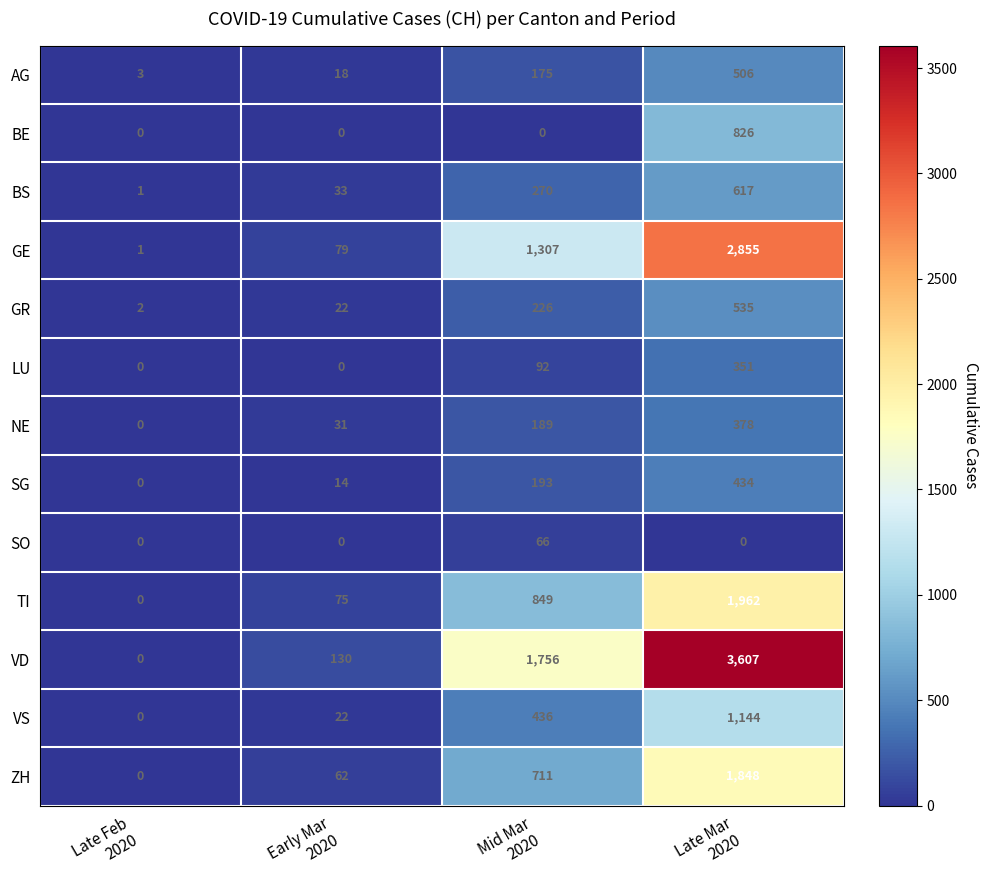

How many data points in VS are less than 436?

2